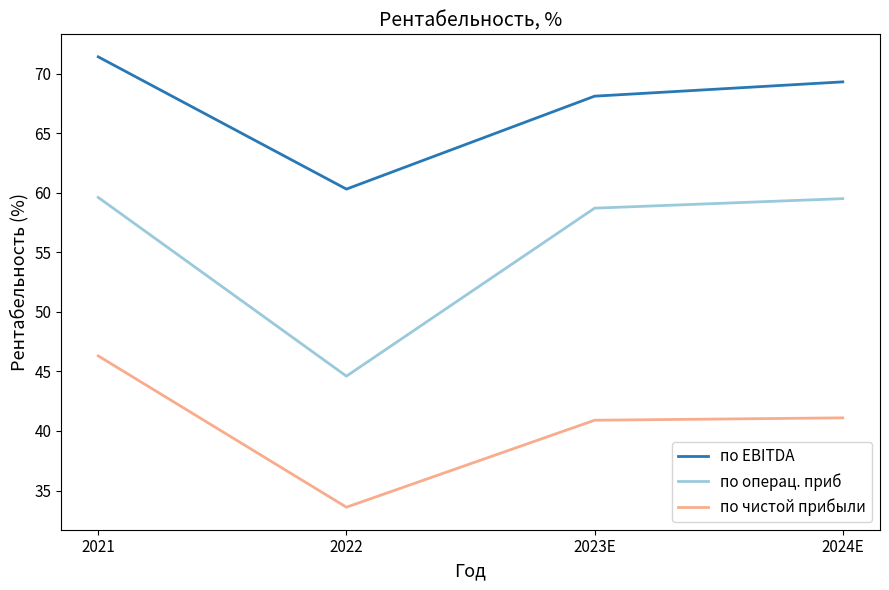

What is the highest value of the по EBITDA series?

71.4